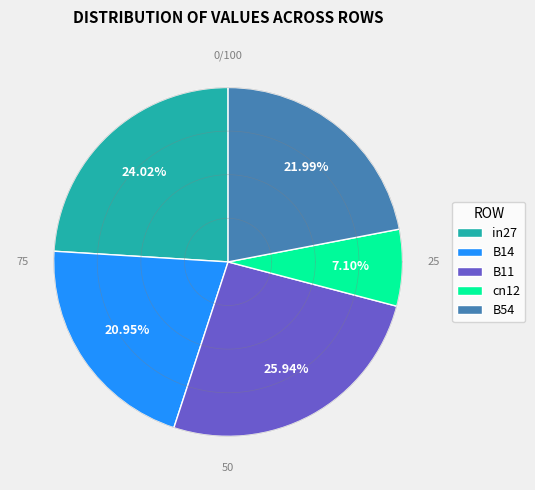

Is cn12 the majority of the pie?

No